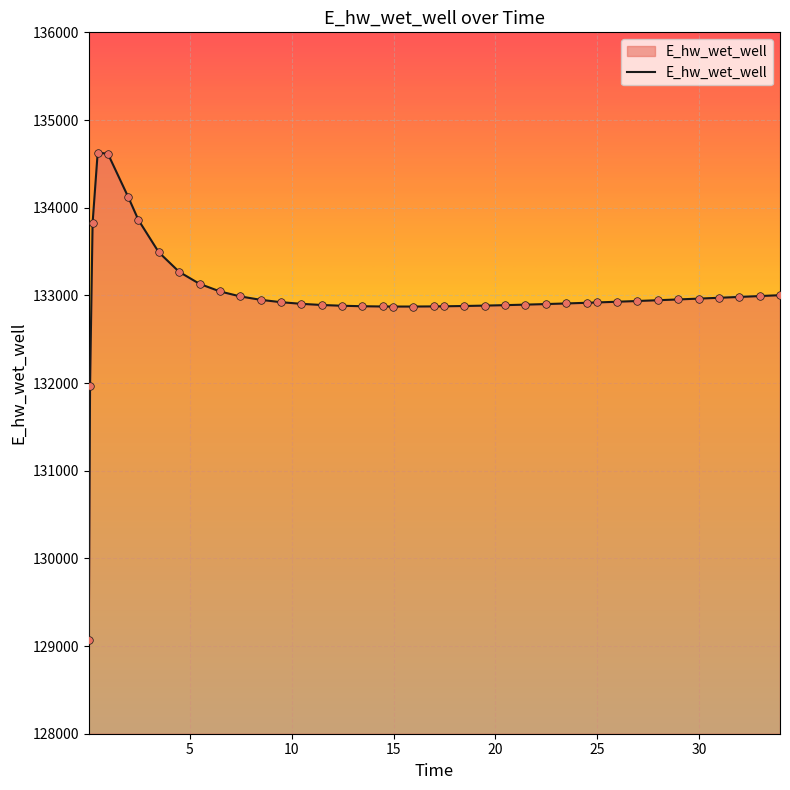

What is the greatest value displayed?

134628.0